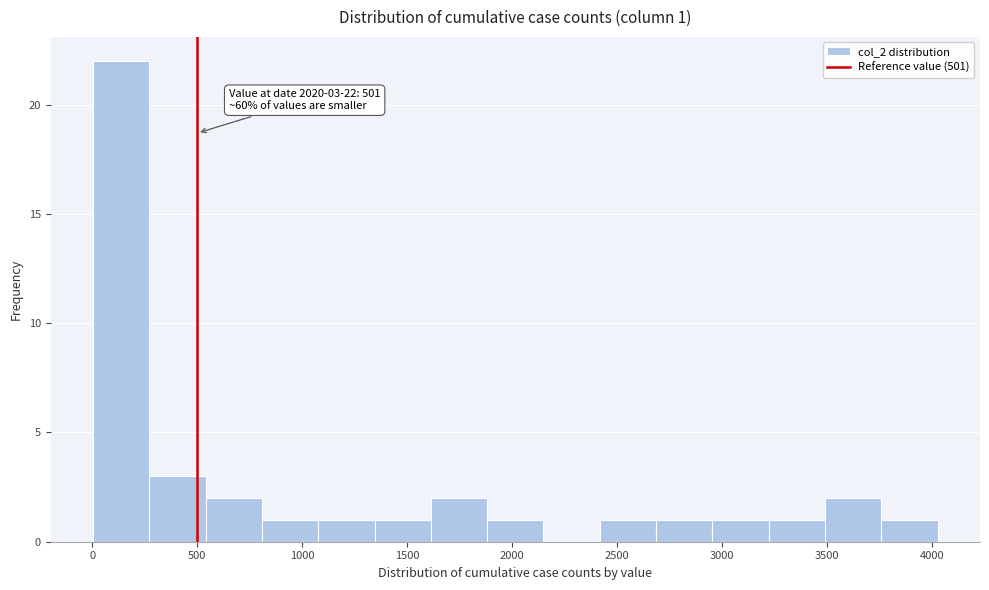

Which range on the x-axis has the tallest bar?

0 to 250